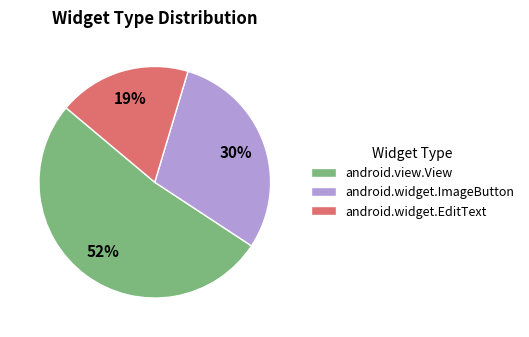

Rank the categories by value from highest to lowest.

android.view.View, android.widget.ImageButton, android.widget.EditText